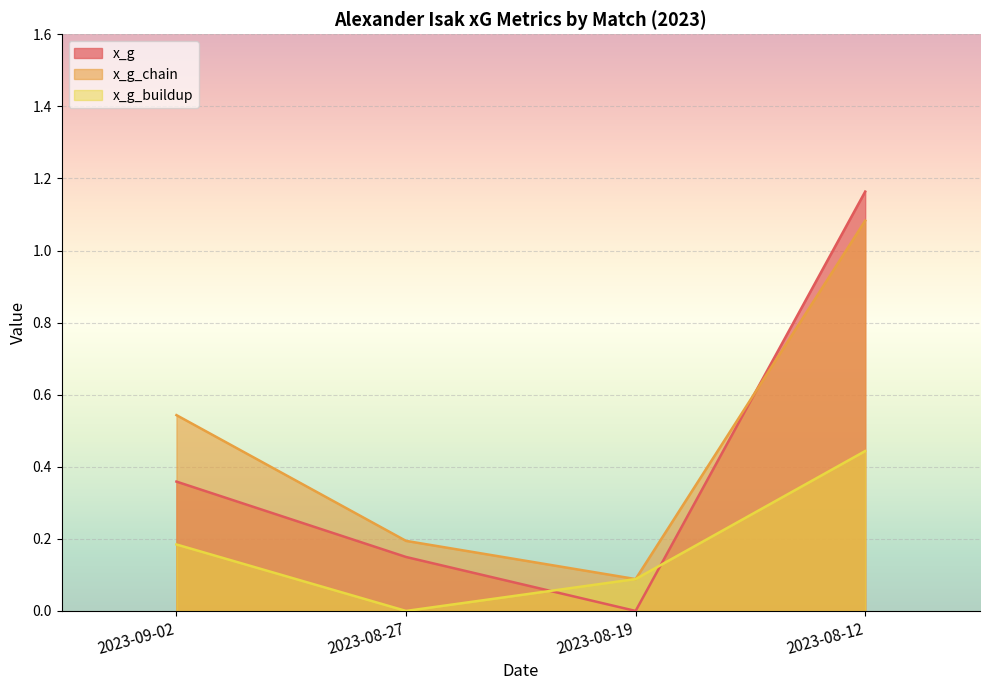

At which label is x_g_chain closest to 0?

2023-08-19